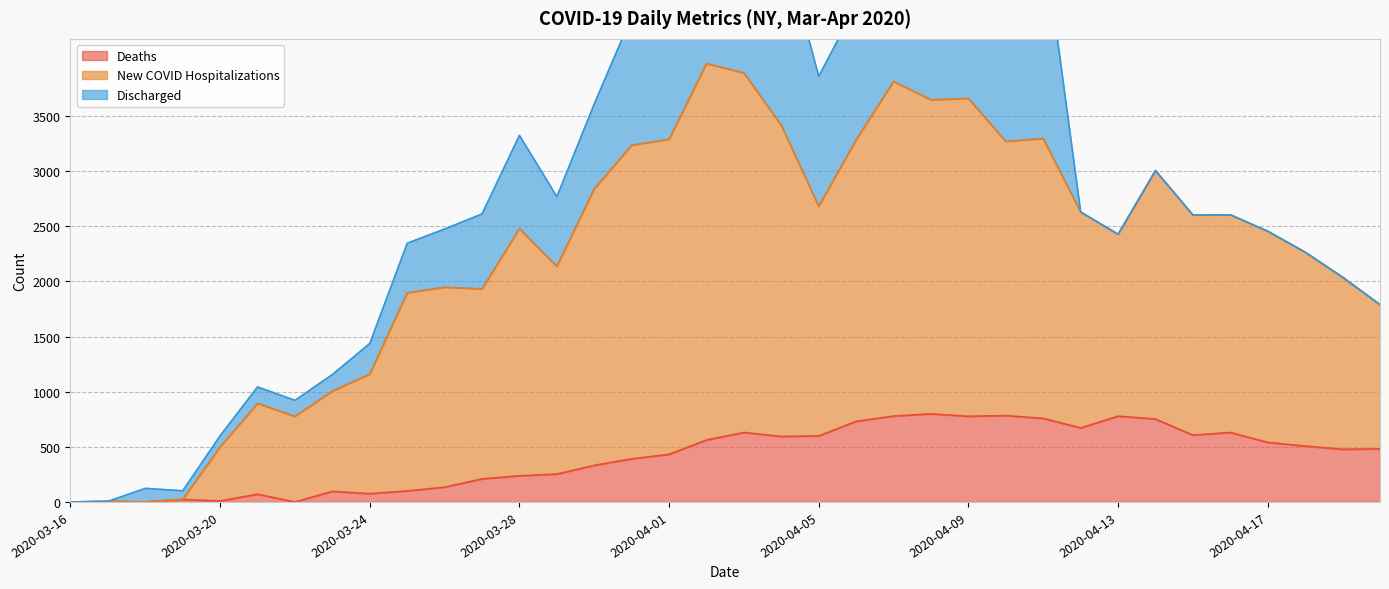

What is the highest value of the Deaths series?

799